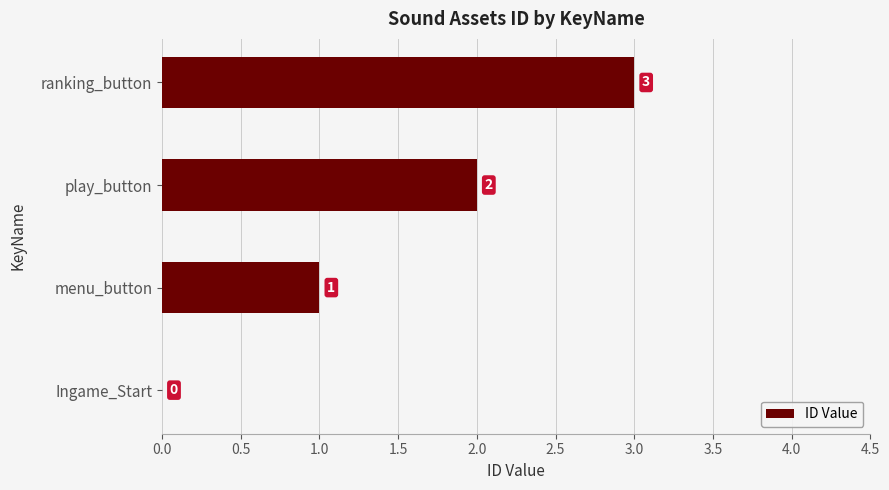

How many values are between 1 and 3?

3